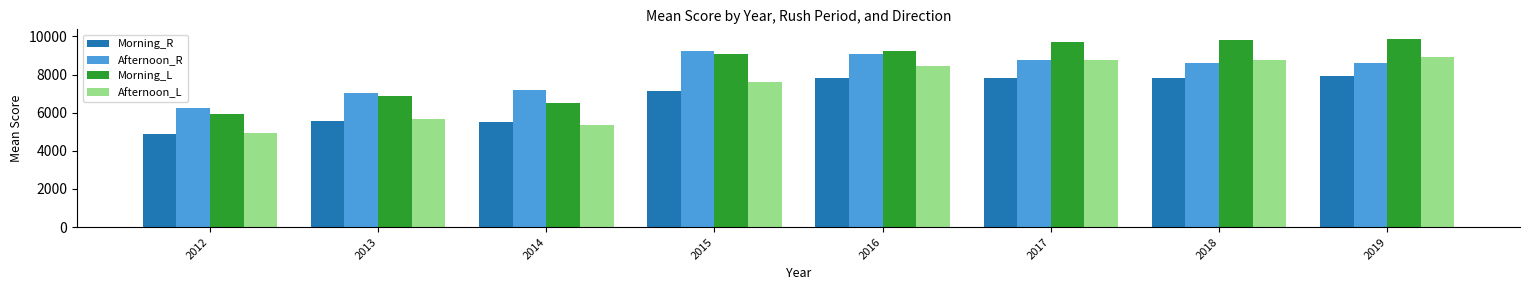

Is the value of Morning_L at 2018 greater than the value of Afternoon_R at 2016?

Yes